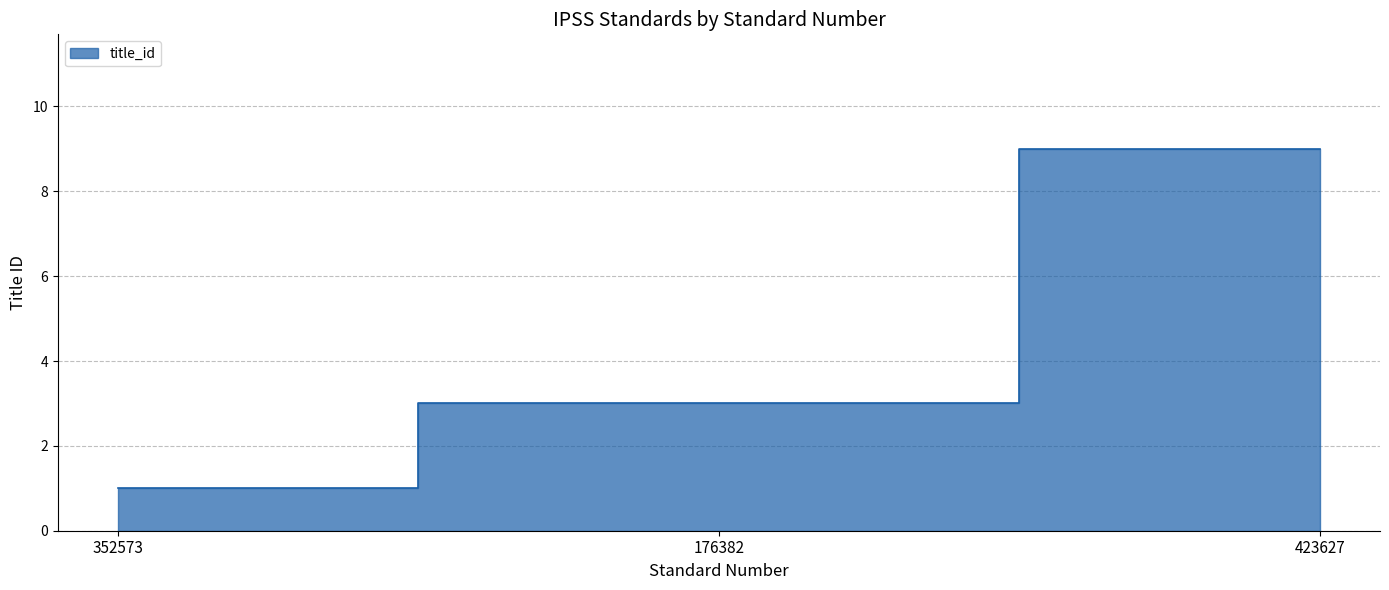

At which label is the value closest to 5?

176382